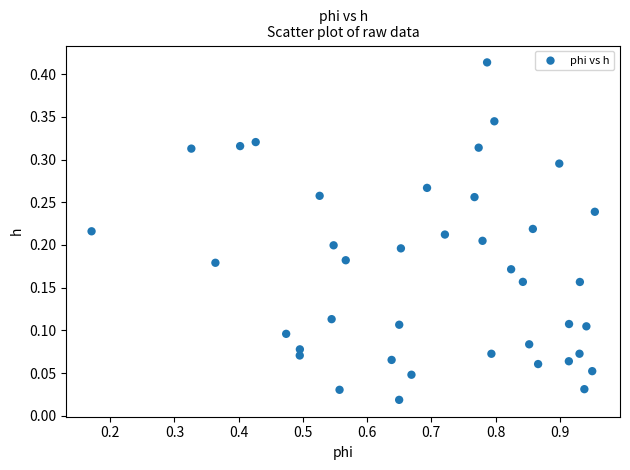

What is the range of X values (max minus min)?

0.8